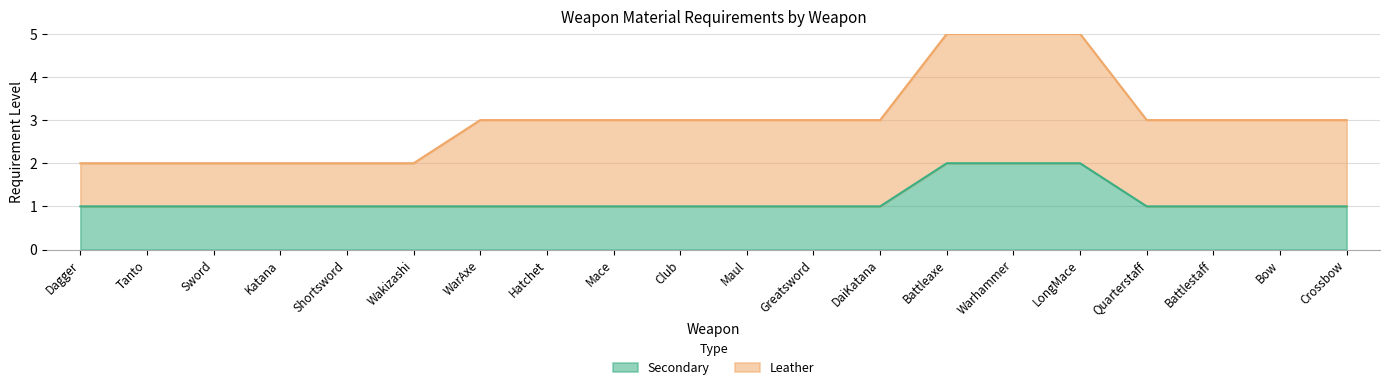

List the labels in order of value, smallest first.

Dagger, Tanto, Sword, Katana, Shortsword, Wakizashi, WarAxe, Hatchet, Mace, Club, Maul, Greatsword, DaiKatana, Quarterstaff, Battlestaff, Bow, Crossbow, Battleaxe, Warhammer, LongMace